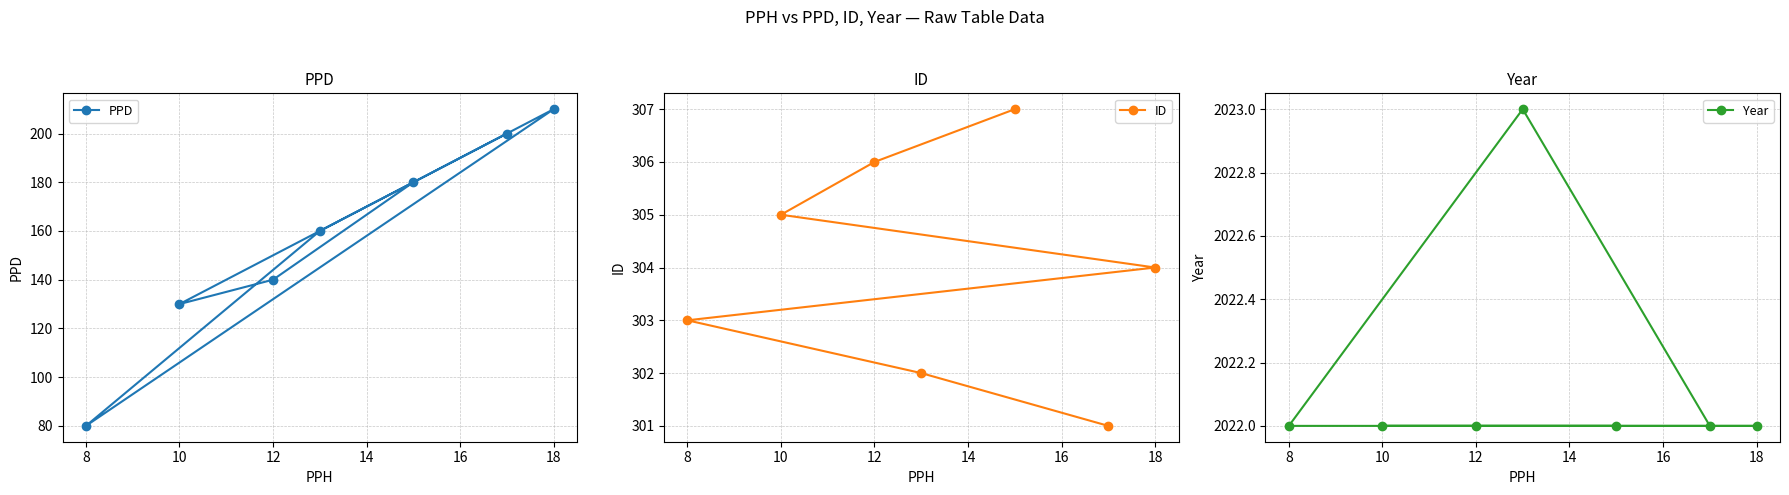

True or false: ID has a value of 306 at 12.

True